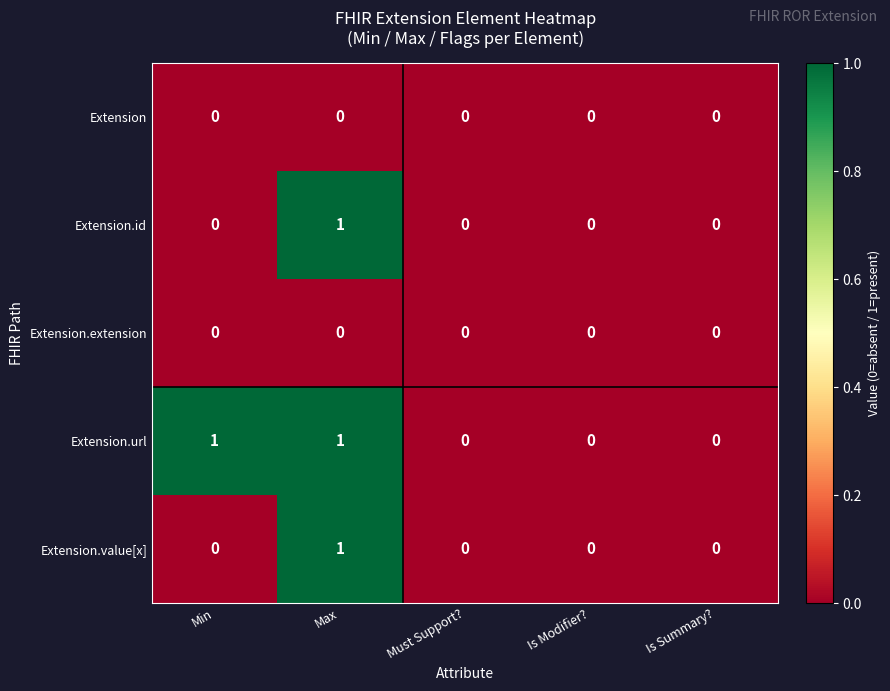

Which series has the largest total across all categories?

Extension.url